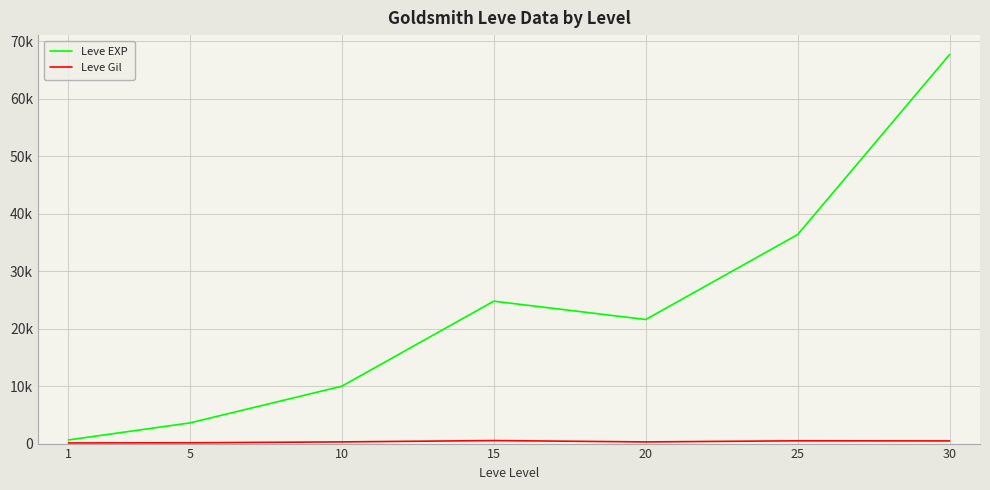

What is the value of the Leve Gil point at the 7th from the left?

463